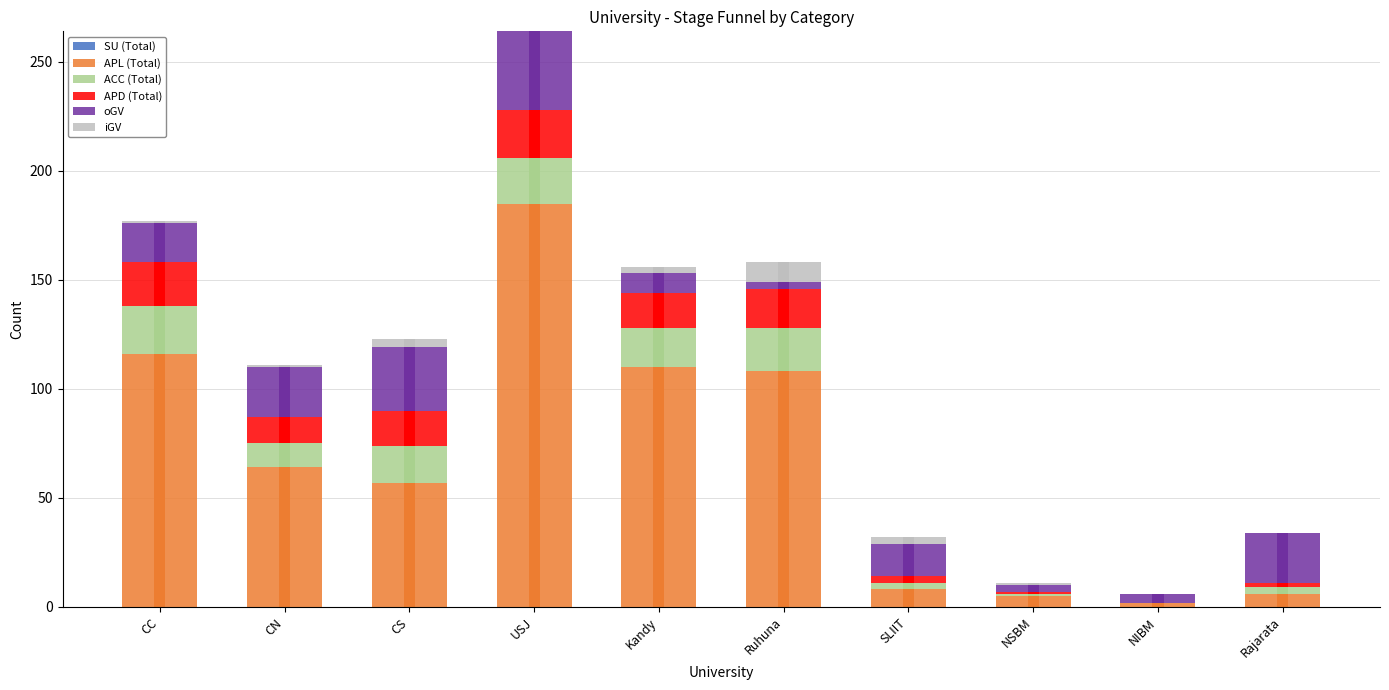

What are all the series names shown in the legend?

SU (Total), APL (Total), ACC (Total), APD (Total), oGV, iGV